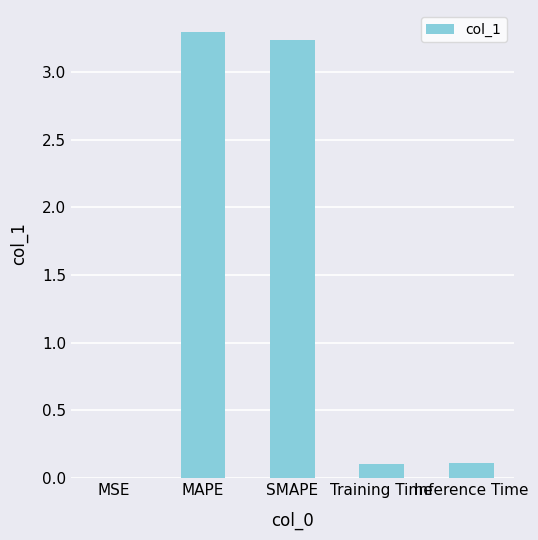

What is the change in value from MAPE to Inference Time?

-3.2